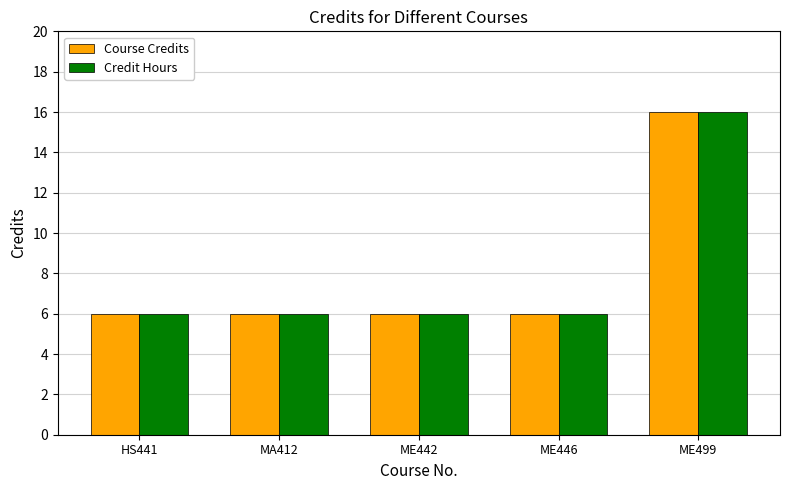

Reading right to left, transcribe all the data shown in this chart.

Course Credits: 16	6	6	6	6
Credit Hours: 16	6	6	6	6